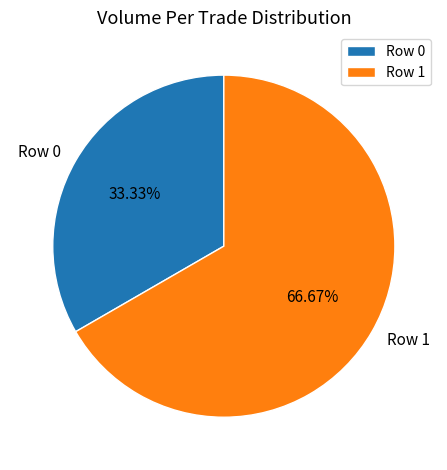

What is the largest slice in the pie chart?

Row 1